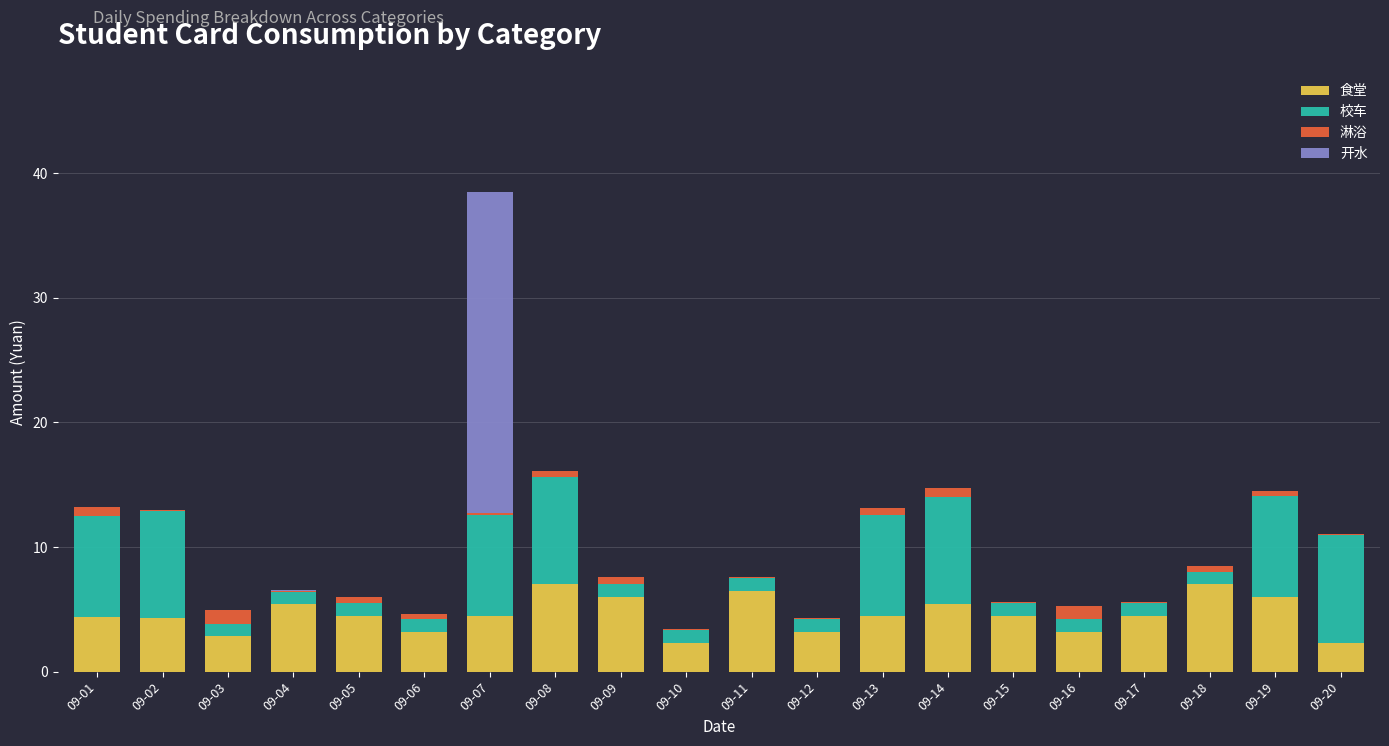

What is the maximum value for 食堂?

7.0